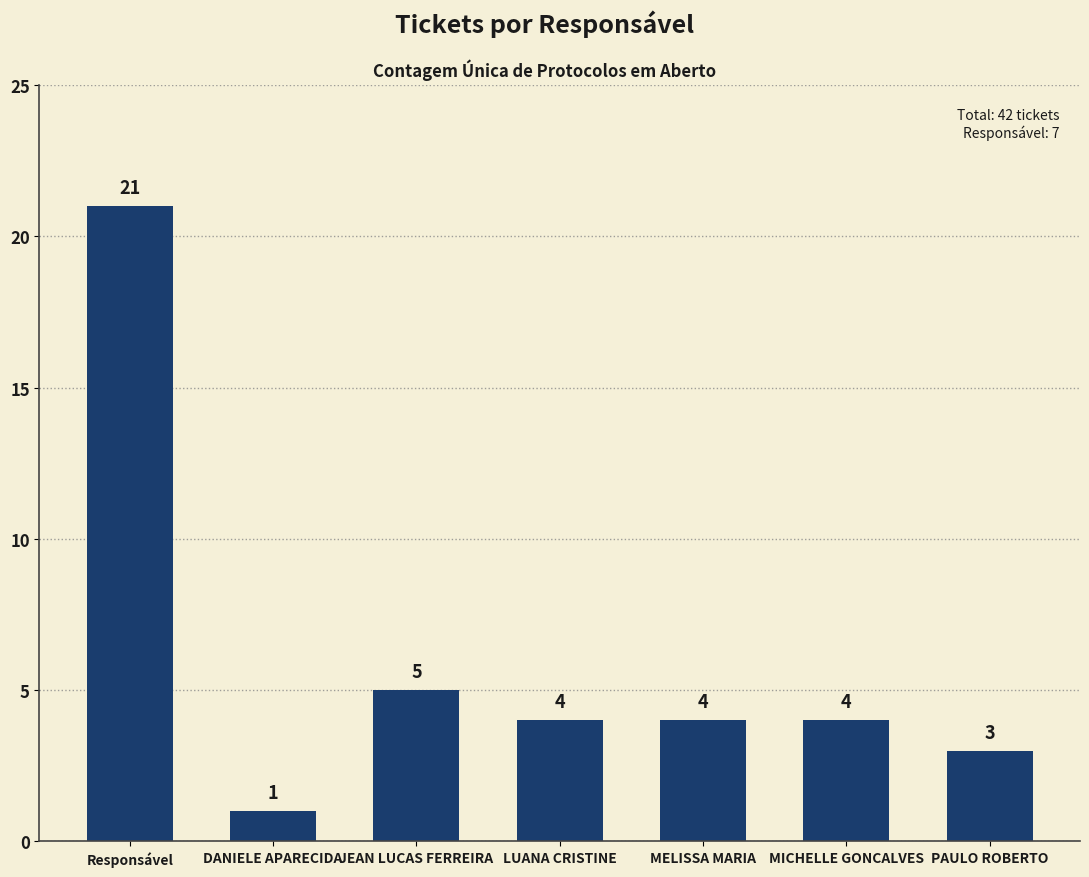

Reading left to right, transcribe all the data shown in this chart.

21	1	5	4	4	4	3